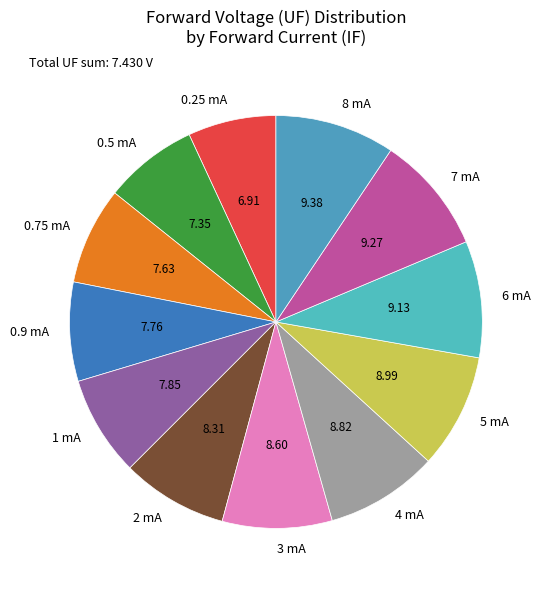

Is the sum of 5 mA and 8 mA greater than half?

No